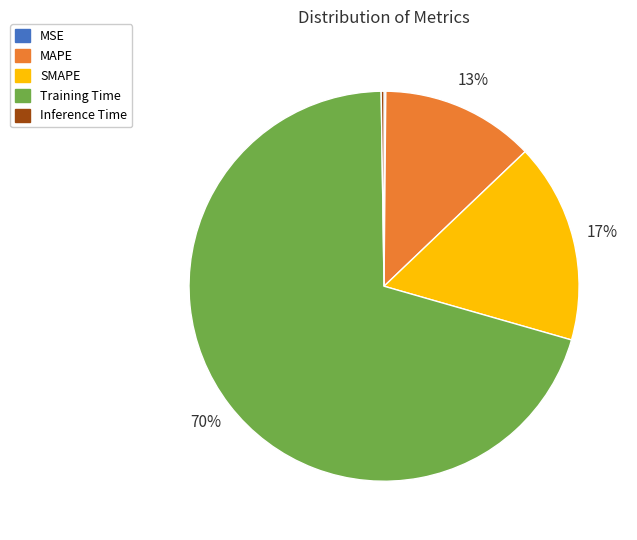

To the nearest percent, what is the difference between the largest and smallest slice percentages?

70%